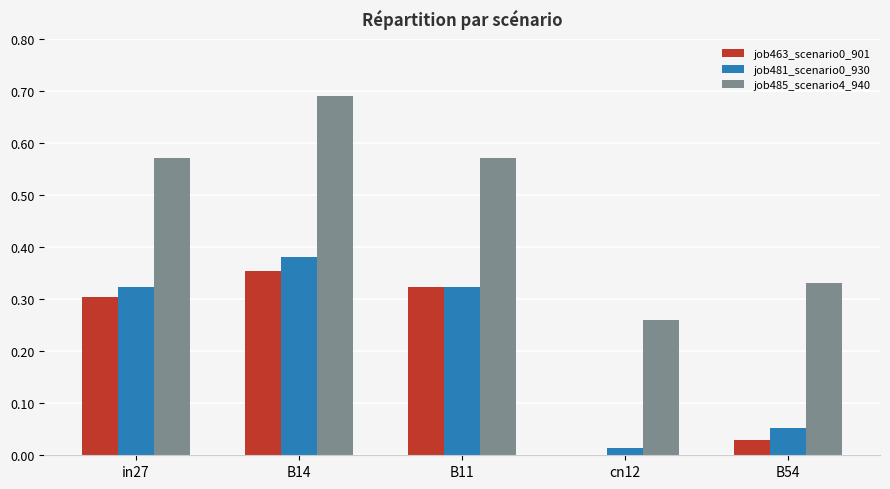

Which series has the largest total across all categories?

job485_scenario4_940